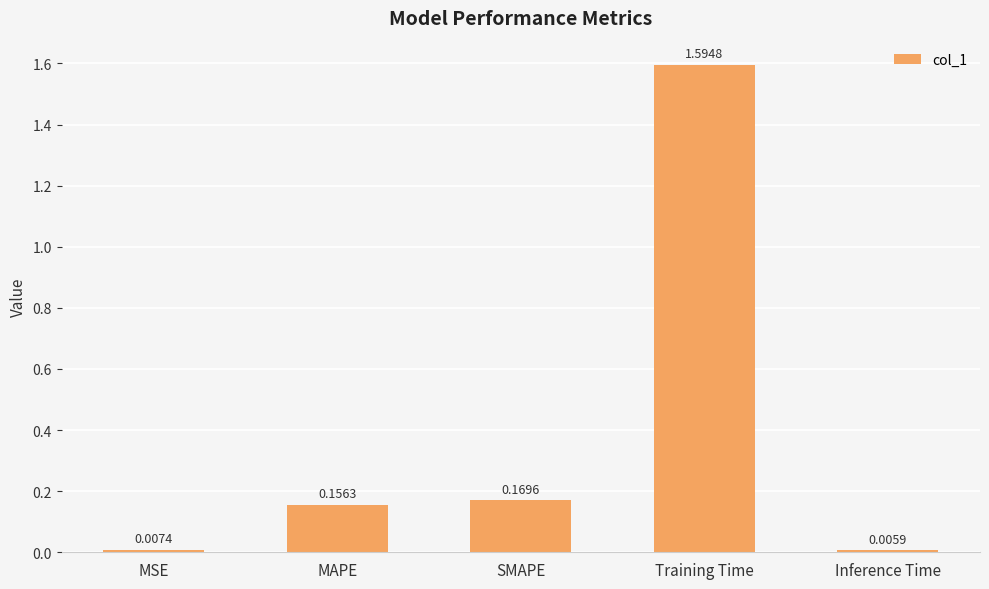

Between MSE and Training Time, which is larger?

Training Time